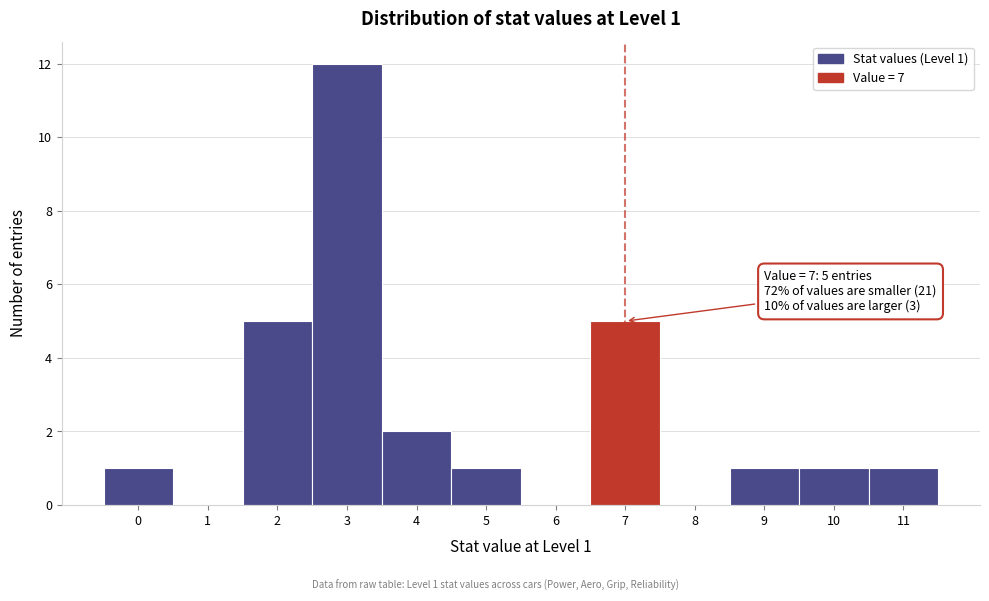

Which range on the x-axis has the tallest bar?

2.5 to 3.5